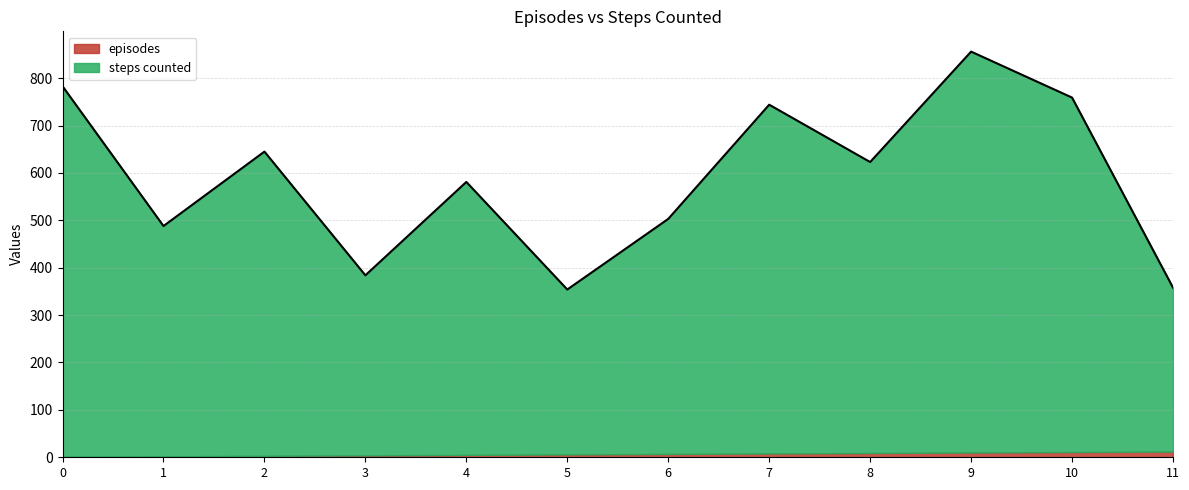

Which category has the lowest value across all series?

5